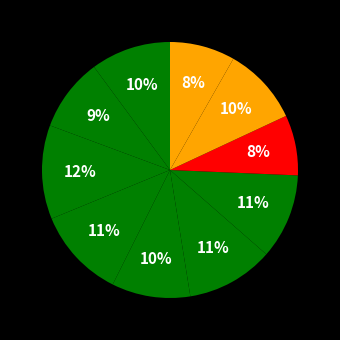

To the nearest percent, what is the difference between the largest and smallest slice percentages?

4%